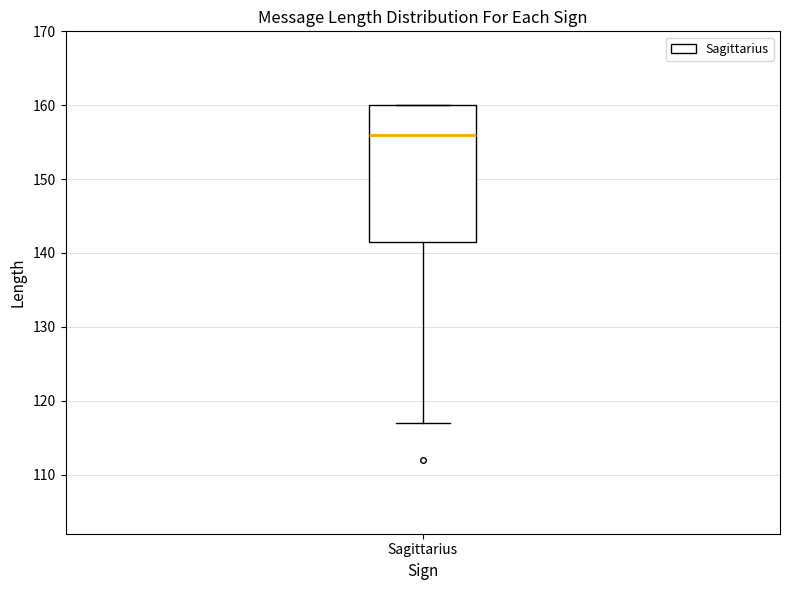

Transcribe this box plot: give where the median line is, the range the box spans, and where the two whiskers end, as read against the y-axis. The values are not printed on the chart, so give them approximately, as read against the axis.

median 156, box 142 to 160, whiskers 117 to 160